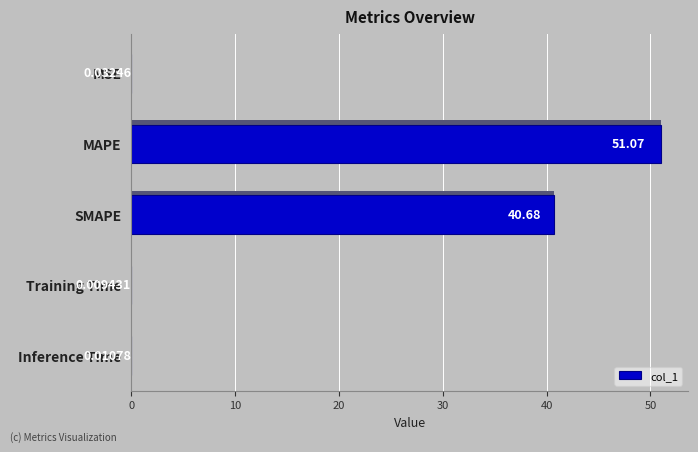

How many distinct data groups are displayed?

1